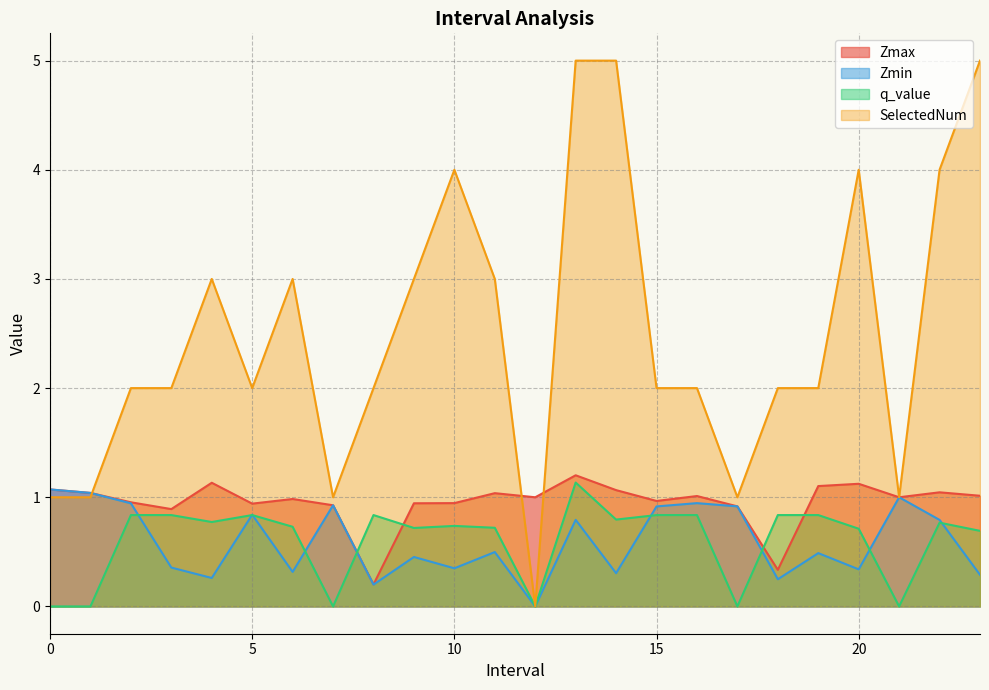

Which series has the widest spread of values?

SelectedNum